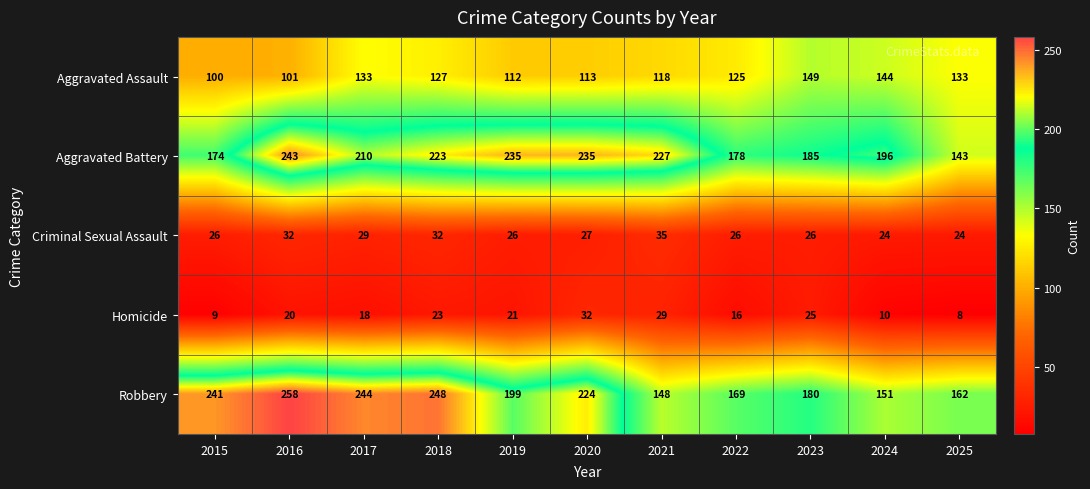

How many data points does each series have?

11